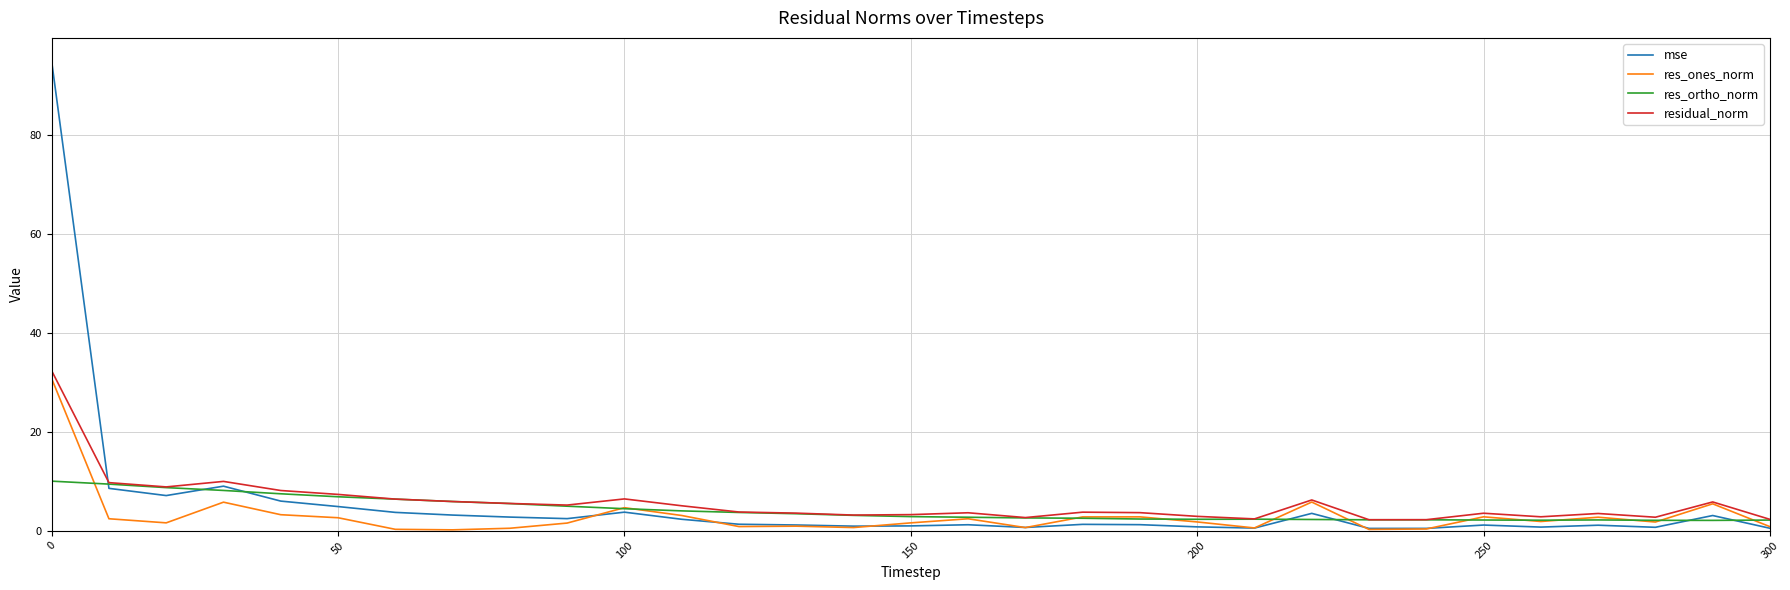

What are all the series names shown in the legend?

mse, res_ones_norm, res_ortho_norm, residual_norm